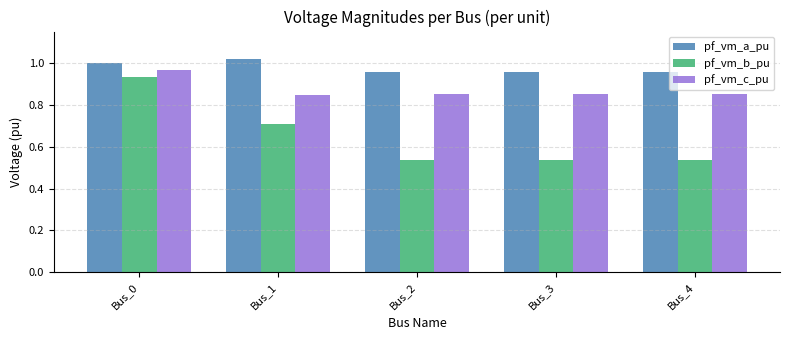

What is the difference between the maximum and minimum values in the pf_vm_c_pu series?

0.1